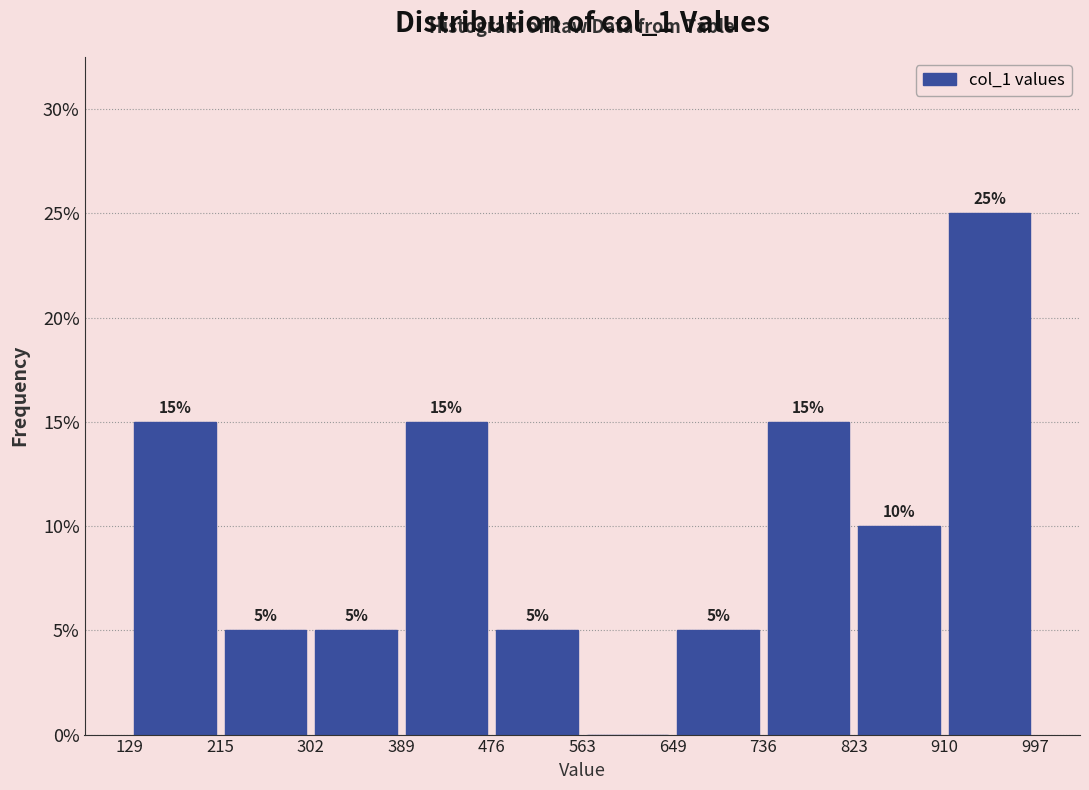

Over which range of the x-axis is the bar tallest?

910 to 997